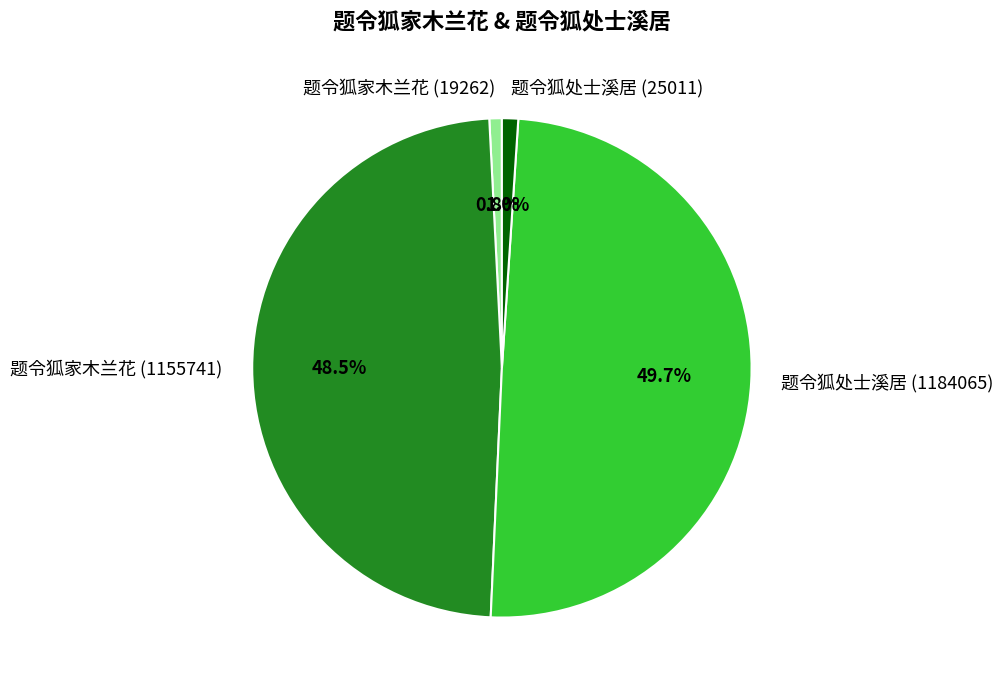

To the nearest percent, what percentage of the pie is 题令狐处士溪居 (1184065)?

50%